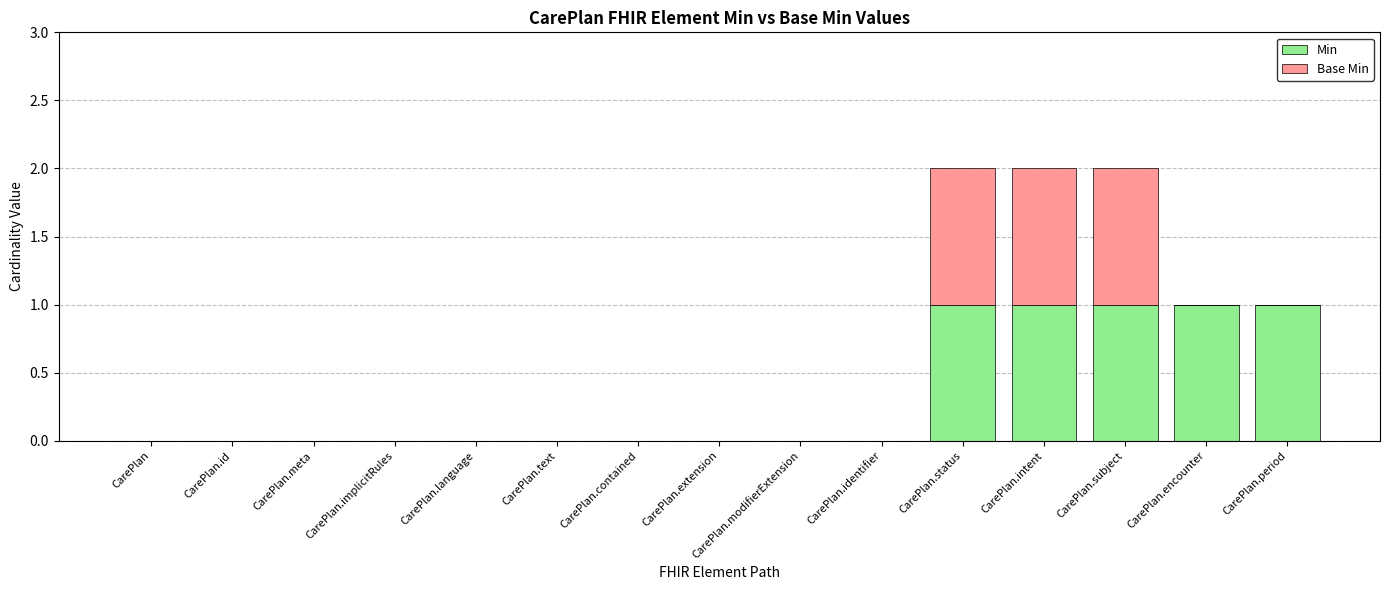

The Min series shows 1 at CarePlan.encounter. True or false?

True